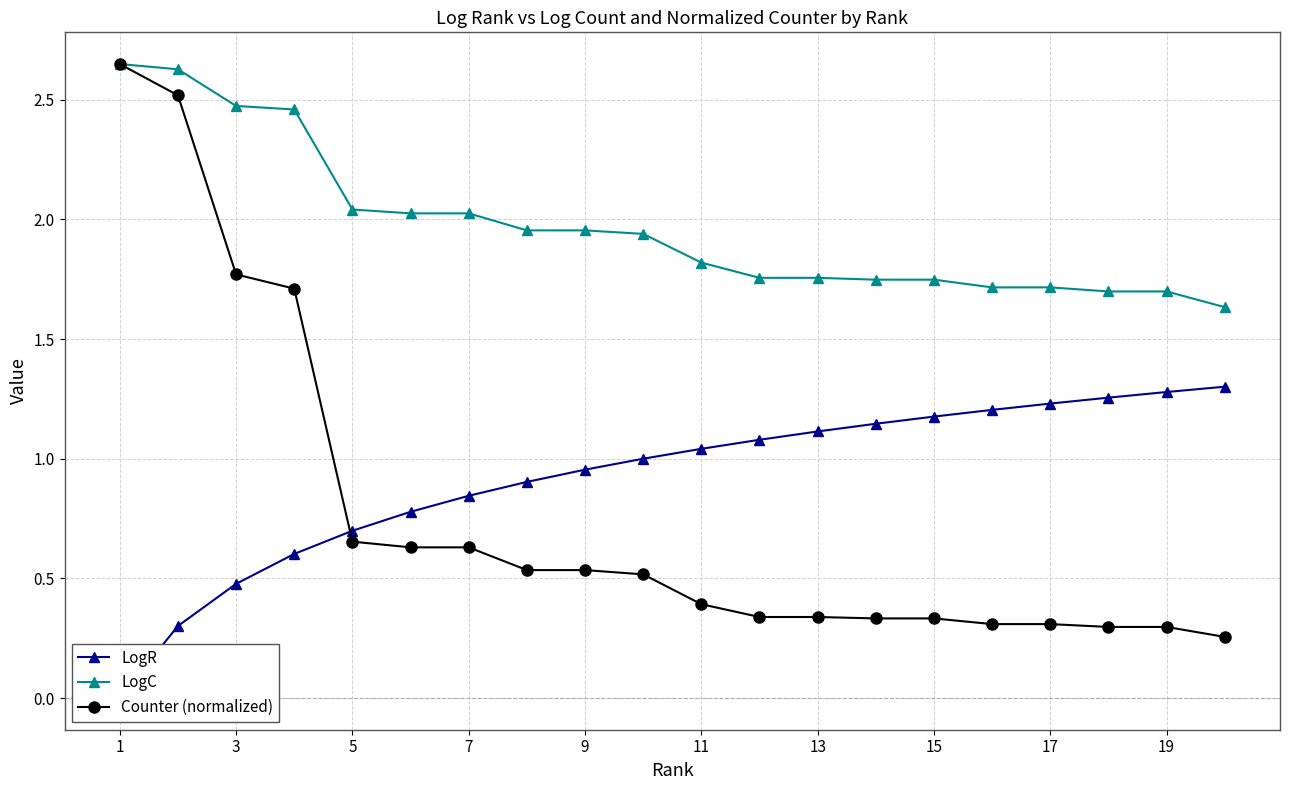

Rank the series by their maximum value, from highest to lowest.

LogC, Counter (normalized), LogR